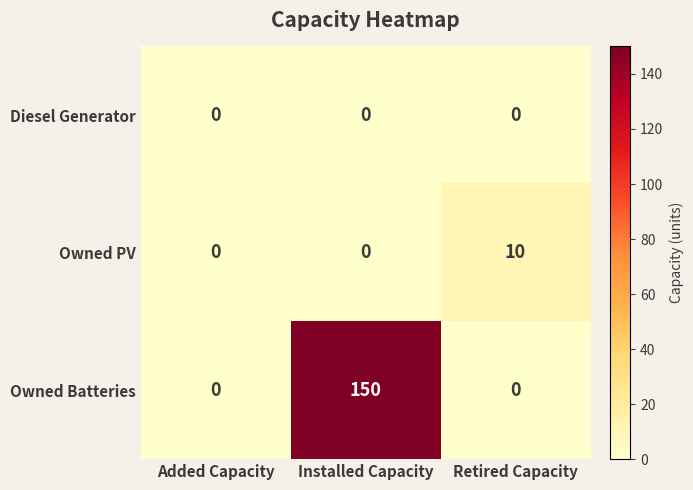

How many Owned Batteries values are between 0 and 150?

3